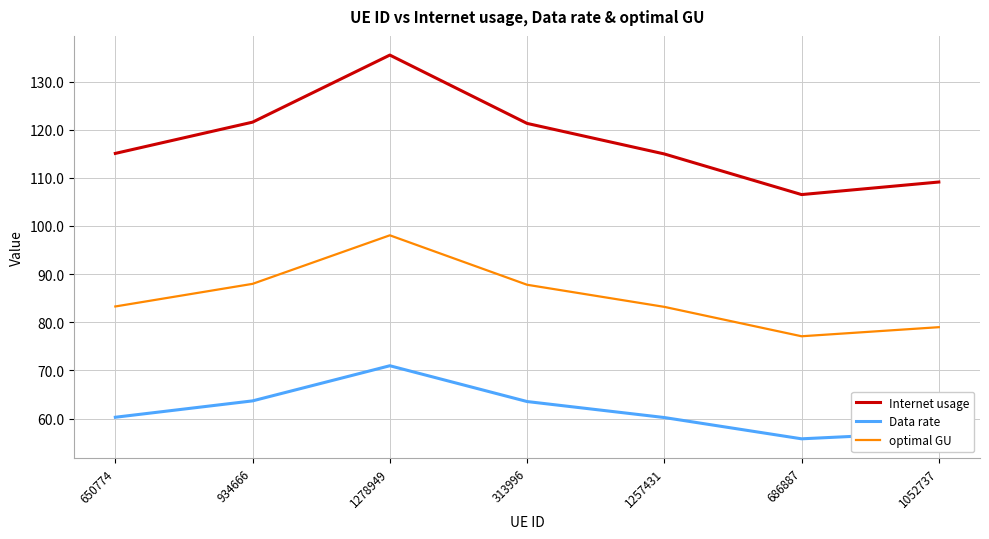

How many lines are shown in the chart?

3